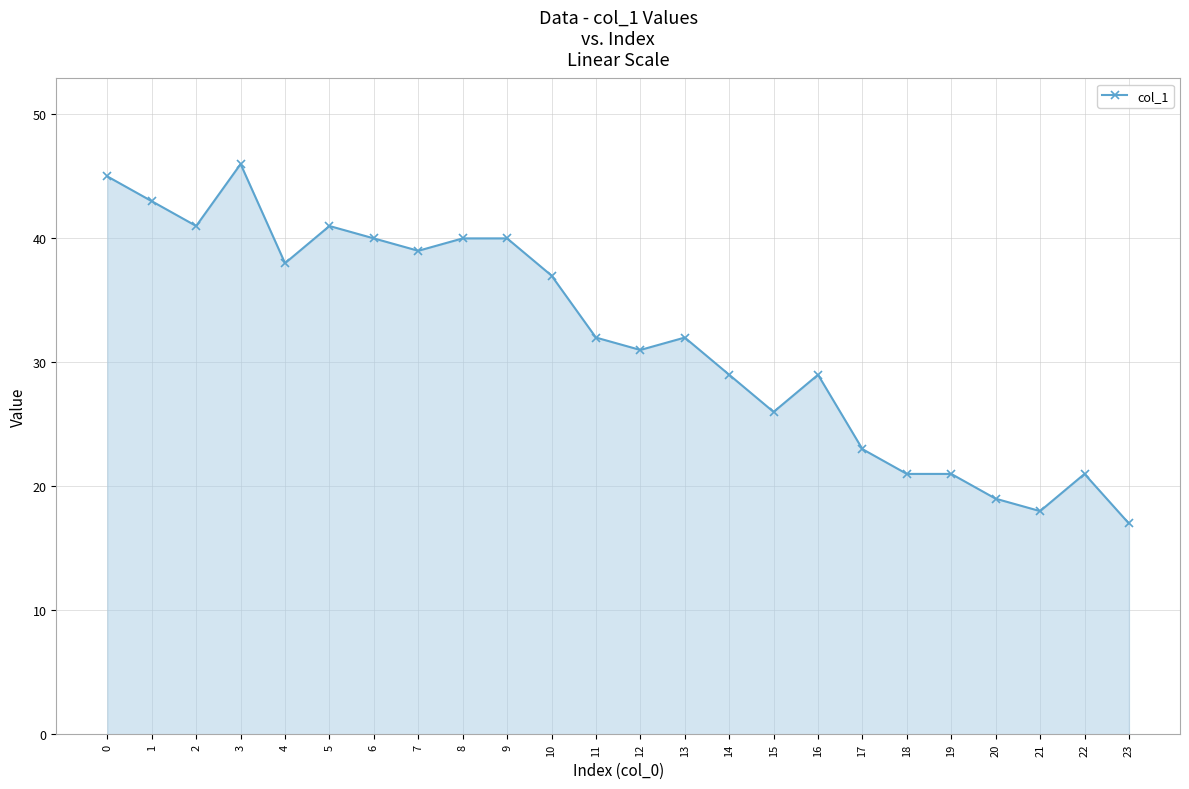

True or false: there are more than 0 points higher than both neighbors.

True